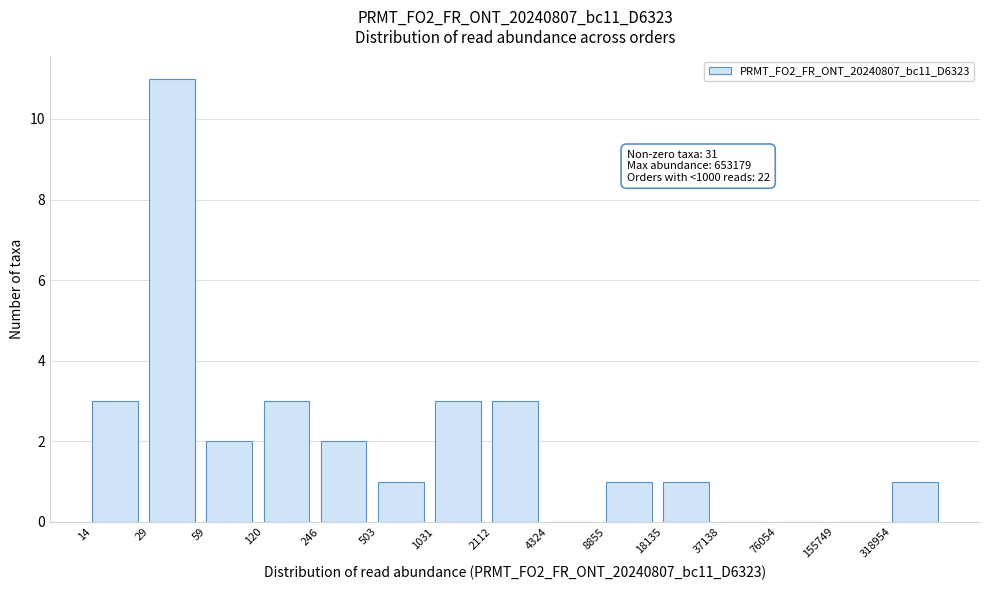

Reading right to left, extract all data points from this chart.

318954=1	155749=0	76054=0	37138=0	18135=1	8855=1	4324=0	2112=3	1031=3	503=1	246=2	120=3	59=2	29=11	14=3